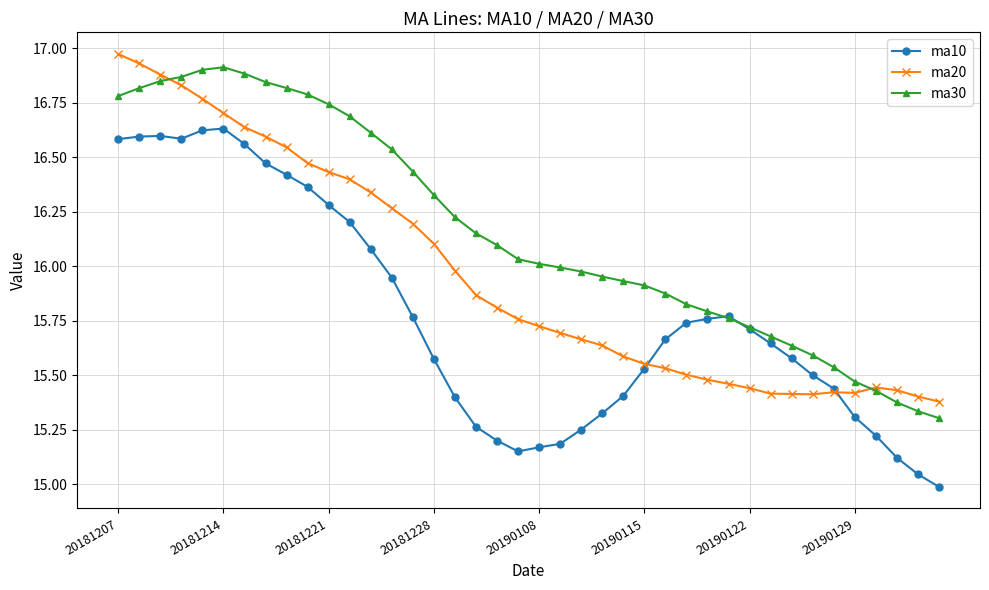

Which series has the largest total across all categories?

ma30